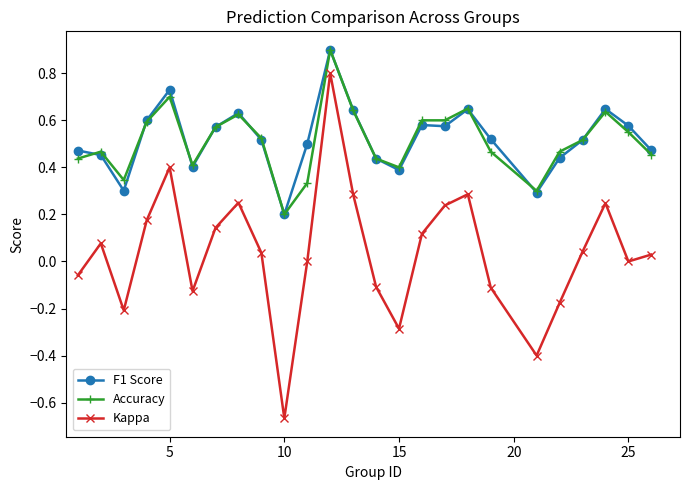

What is the maximum value for F1 Score?

0.9